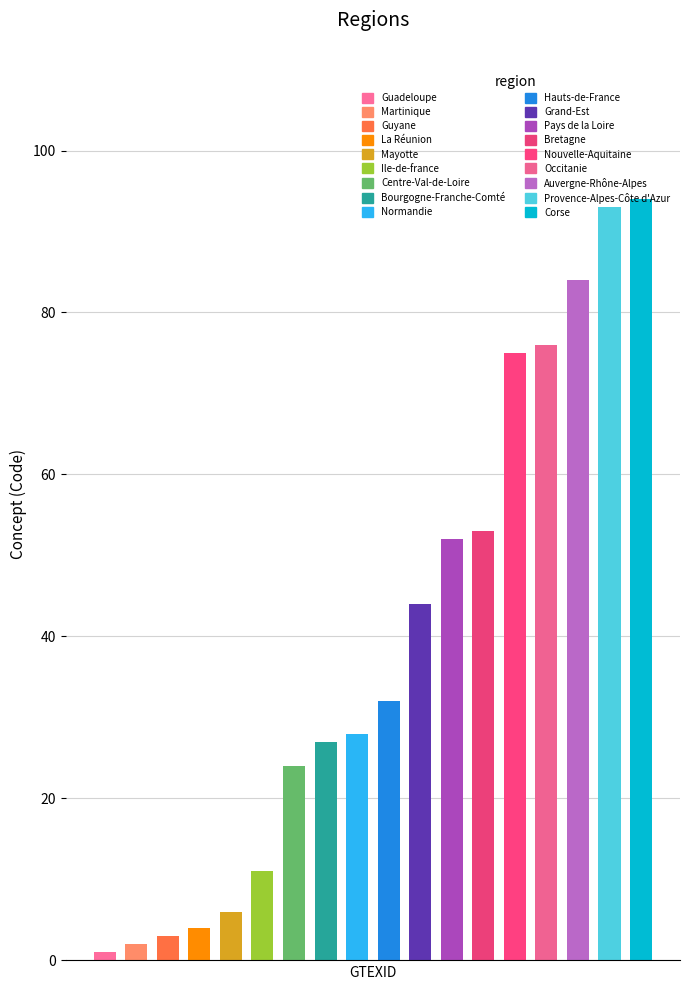

What is the difference between the maximum and second lowest values?

92